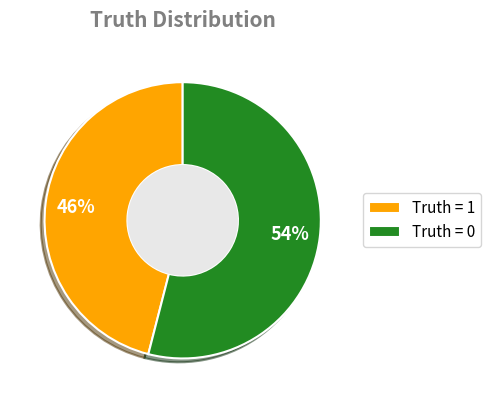

Count the number of slices in the pie.

2